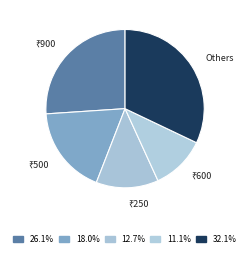

Which category has the biggest portion of the pie?

Others